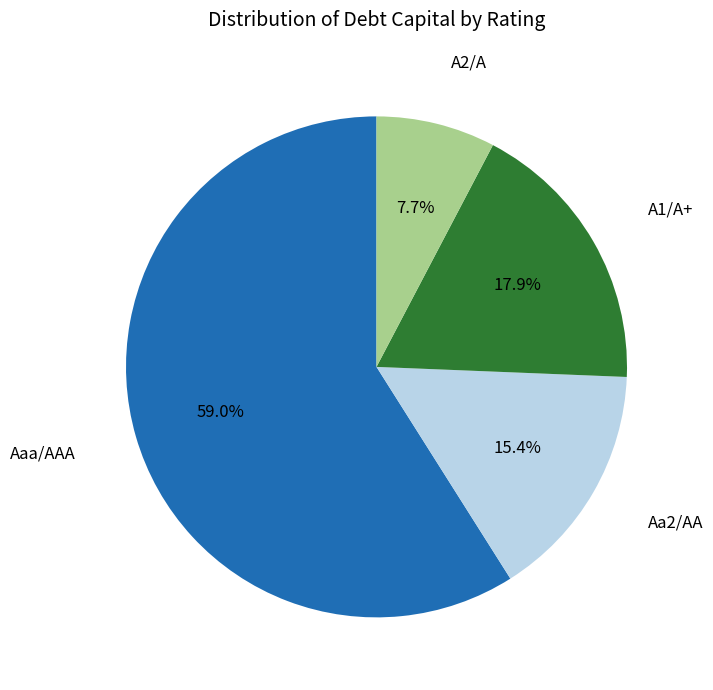

Is there a majority slice in this chart?

Yes